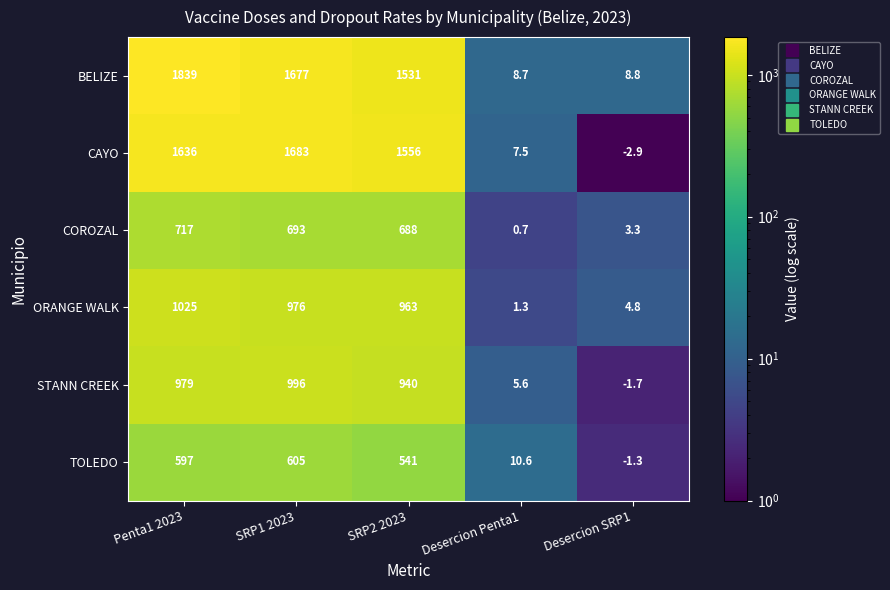

Between SRP2 2023 and Desercion SRP1, which series saw the biggest shift?

CAYO